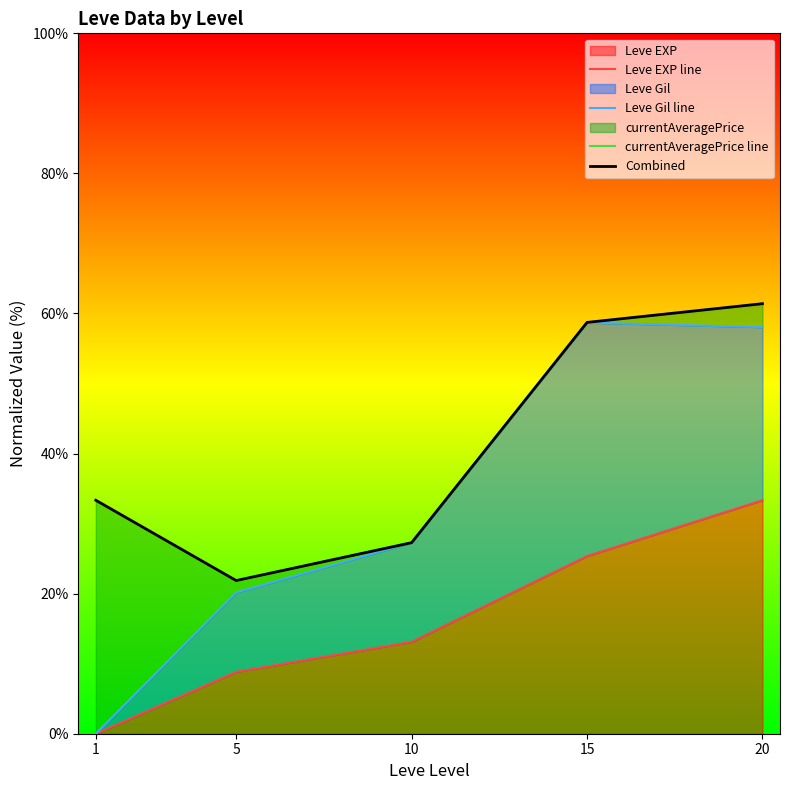

True or false: Leve EXP line and Combined cross at least once.

False